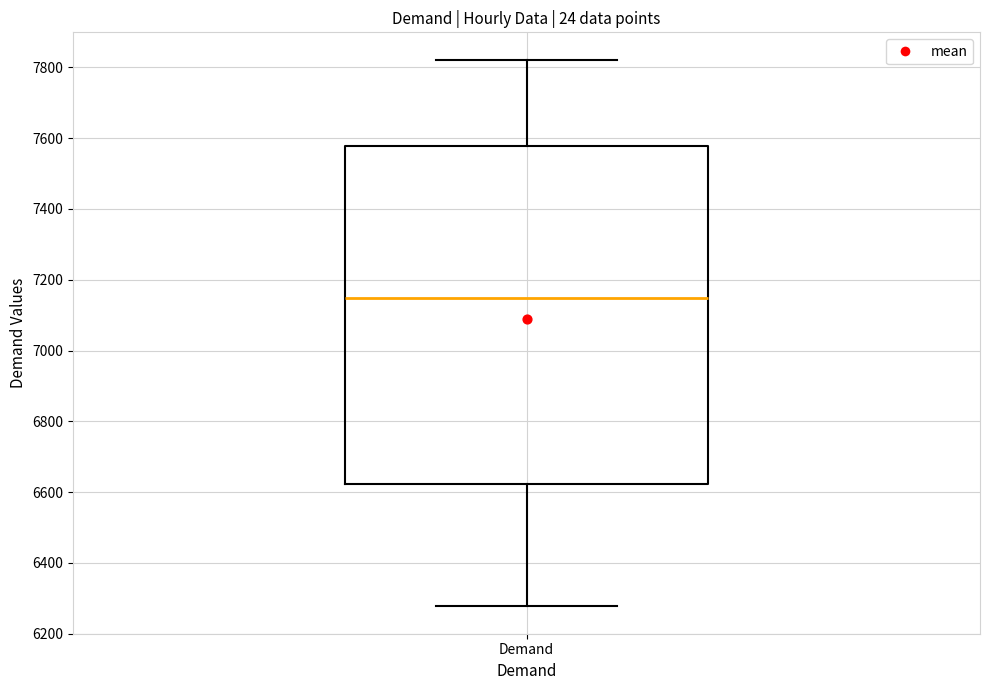

Transcribe this box plot: give where the median line is, the range the box spans, and where the two whiskers end, as read against the y-axis. The values are not printed on the chart, so give them approximately, as read against the axis.

median 7140, box 6620 to 7580, whiskers 6280 to 7820